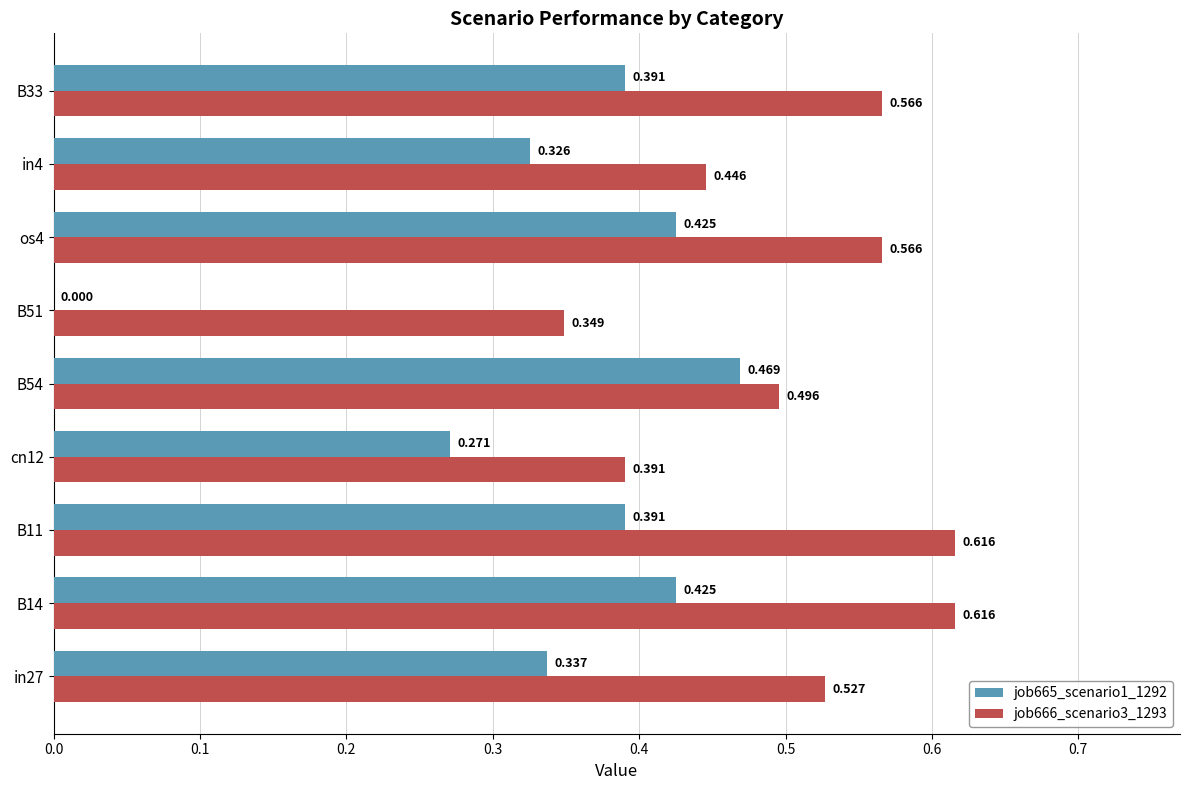

Is the value of job666_scenario3_1293 at B54 greater than the value of job665_scenario1_1292 at in27?

Yes